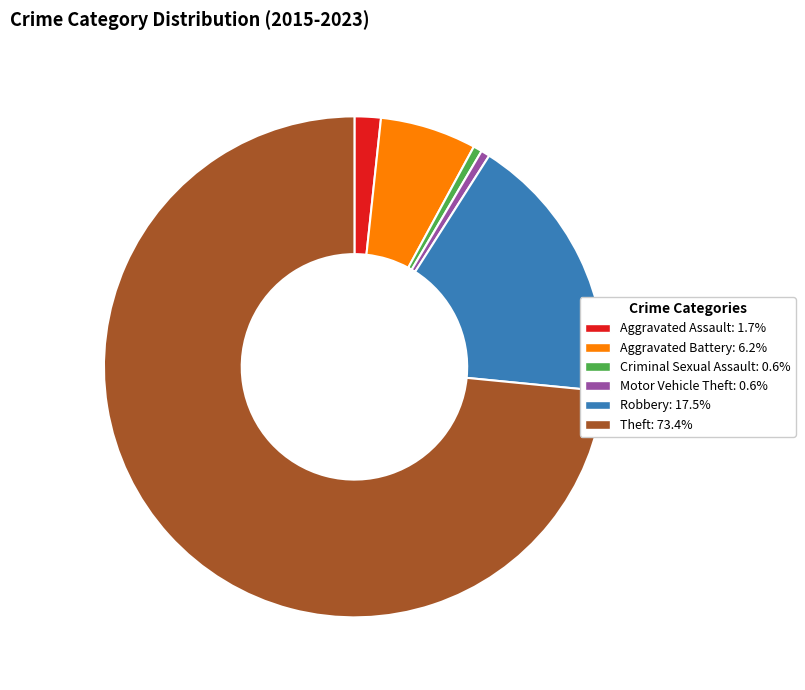

What is the majority slice?

Theft